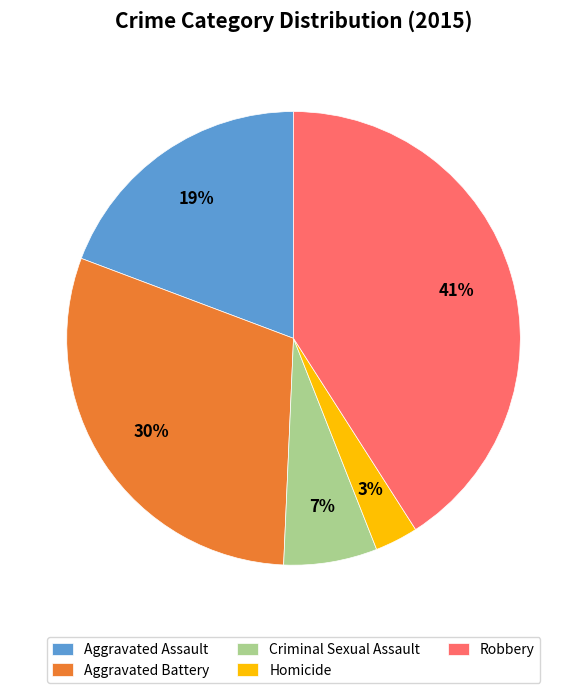

Rank the categories by value from lowest to highest.

Homicide, Criminal Sexual Assault, Aggravated Assault, Aggravated Battery, Robbery